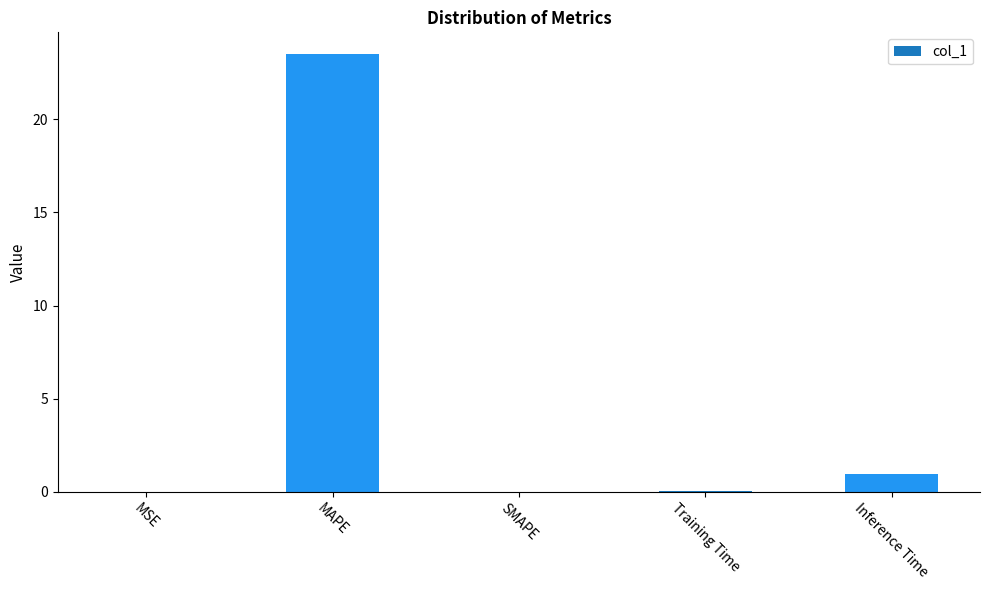

Between Inference Time and MSE, which is larger?

Inference Time